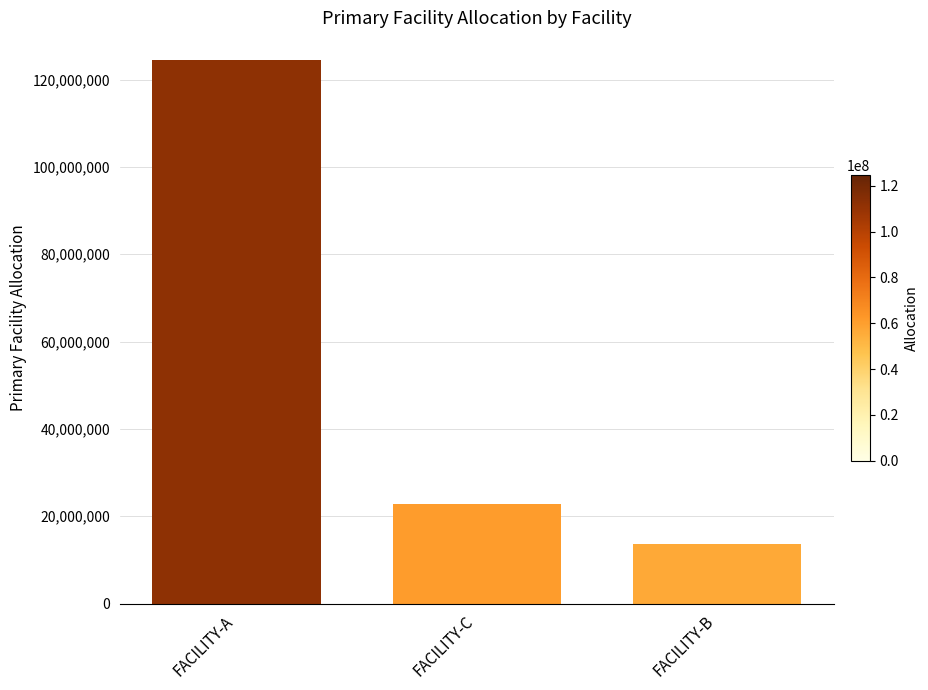

What is the maximum value shown in the chart?

124605140.6